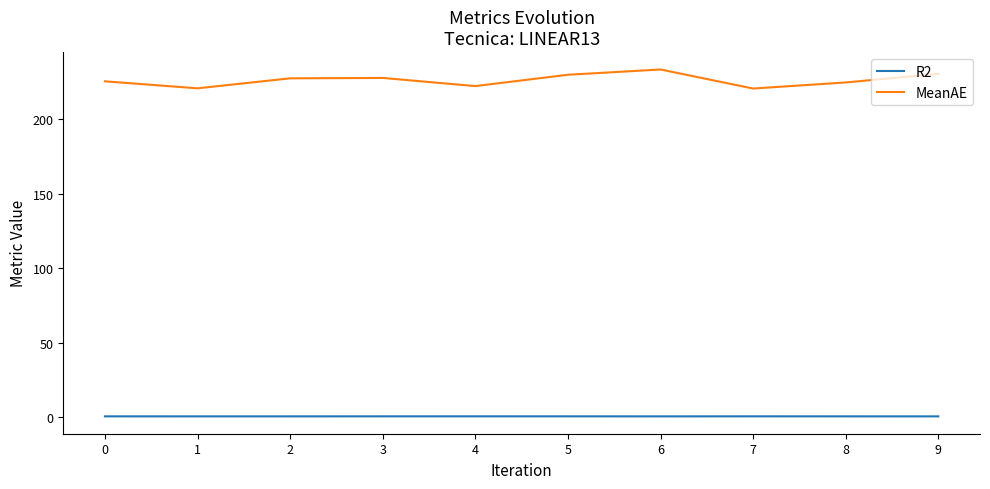

True or false: R2 has a value of 0.8 at 7.

True